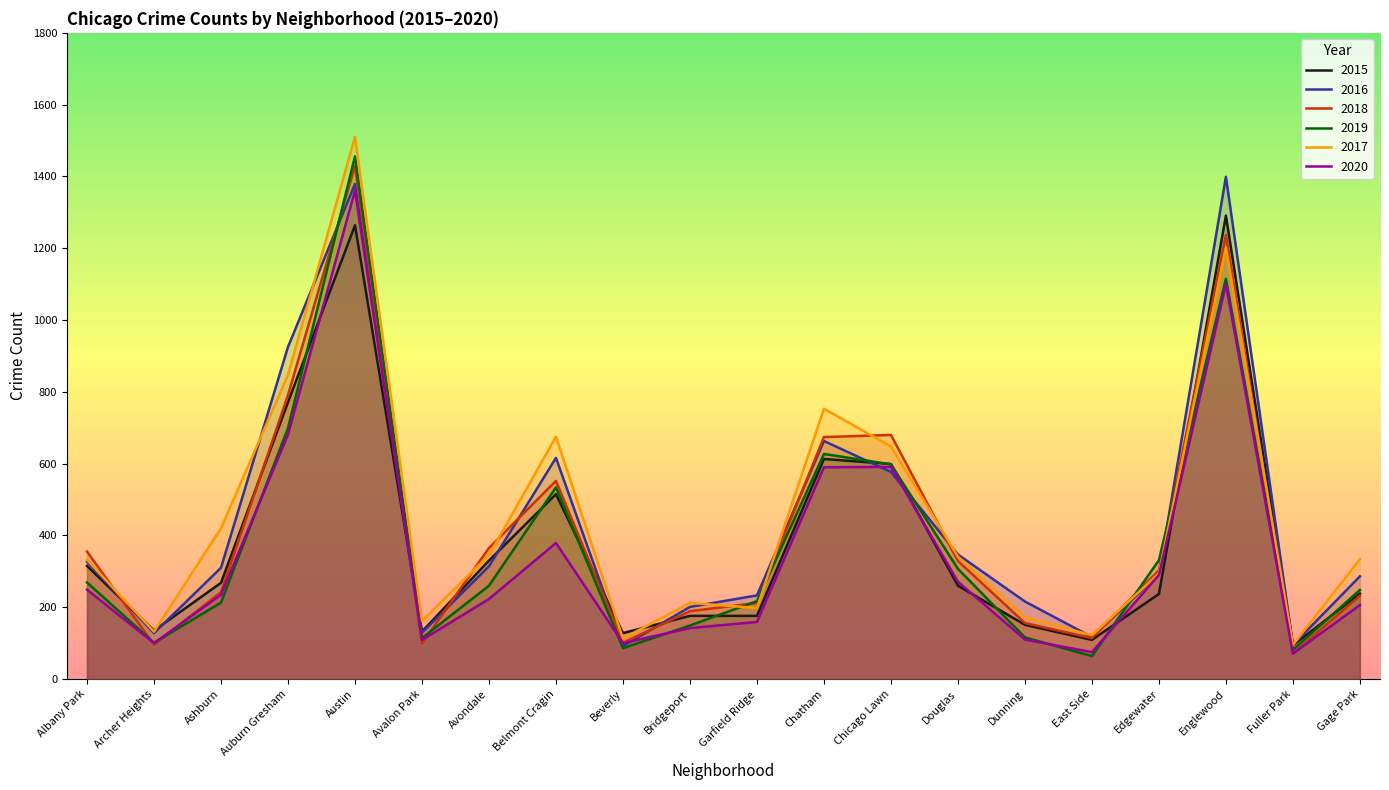

Which series has the widest spread of values?

2017